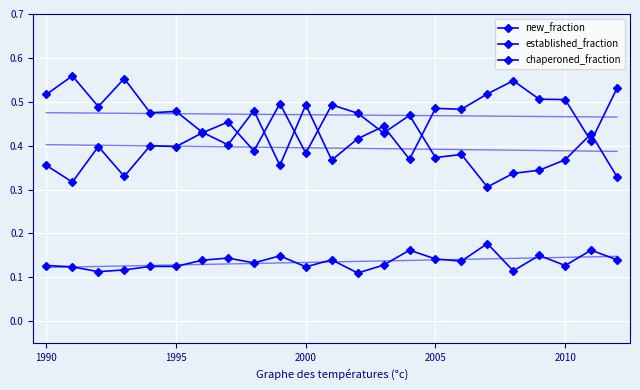

What position from the right is 2005?

8